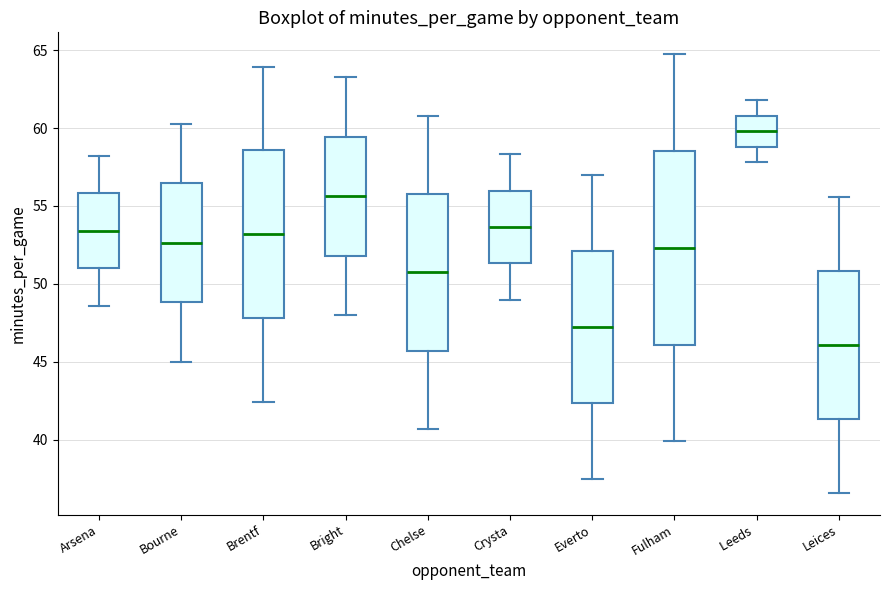

Which box has the highest median line?

Leeds